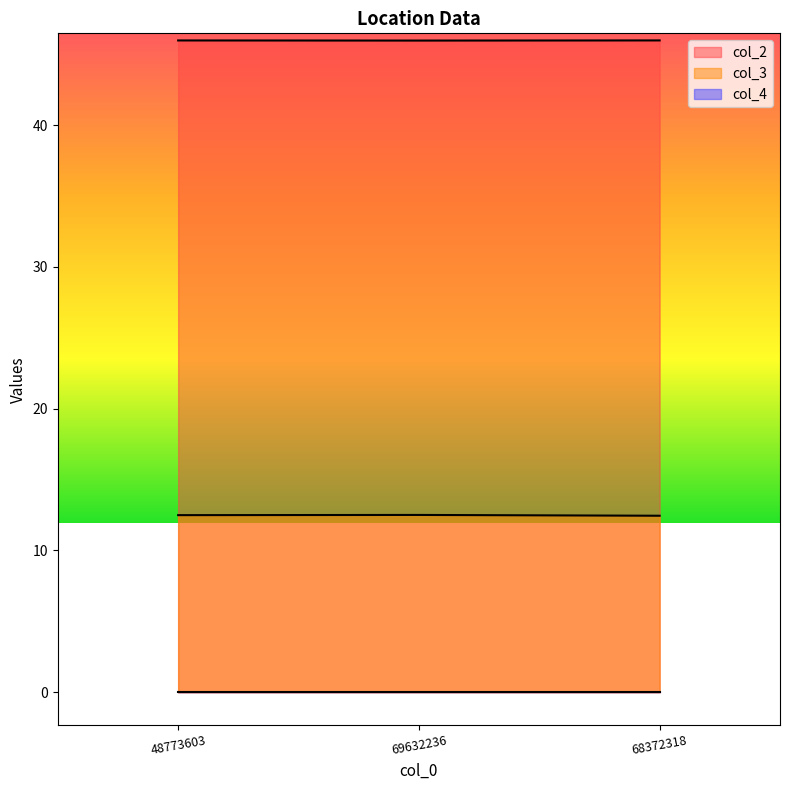

Is it true that col_2 equals 10.3 at 69632236?

False